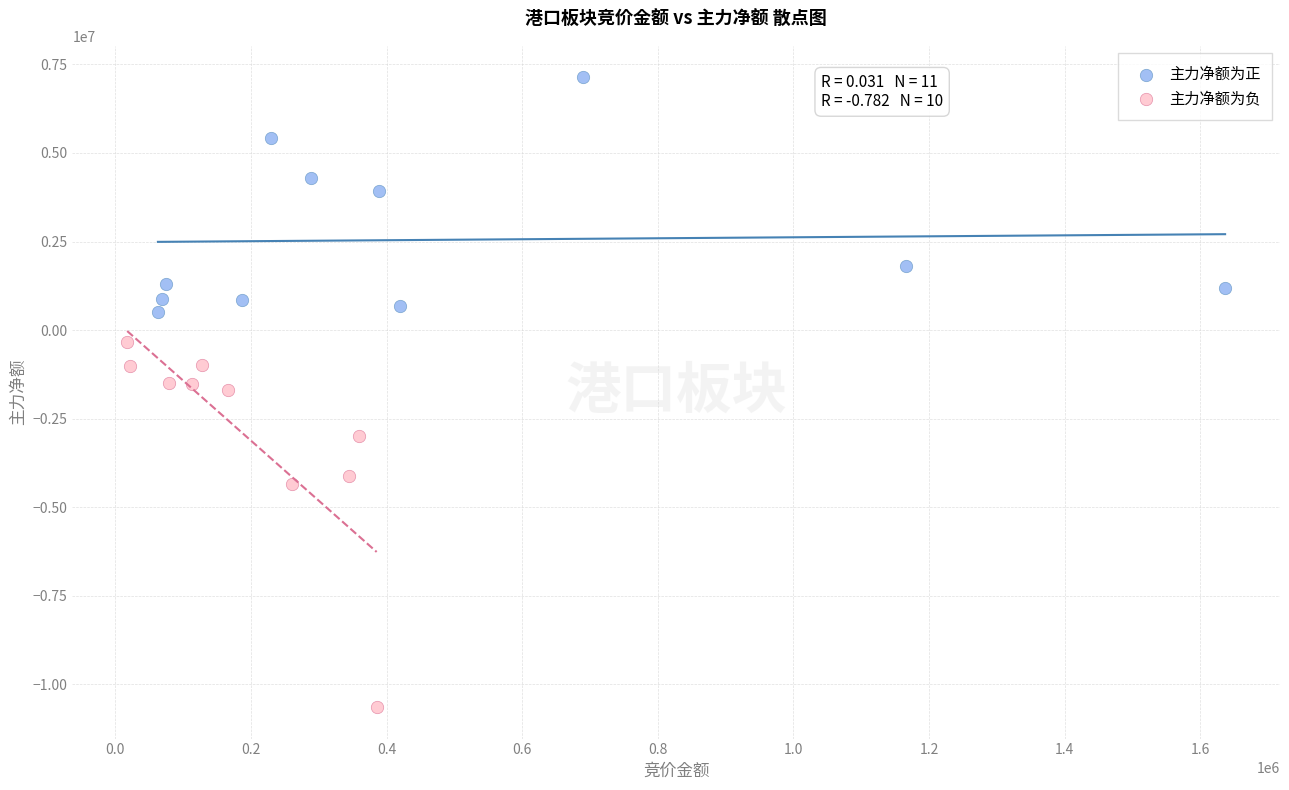

Which series has the widest spread of Y values?

主力净额为负